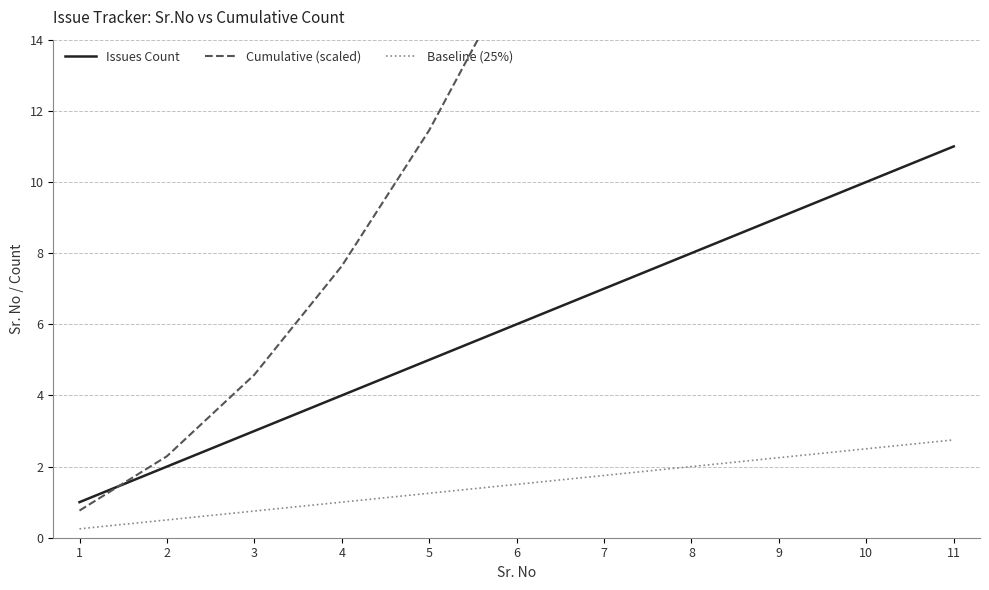

At which category is the sum across all series the highest?

11